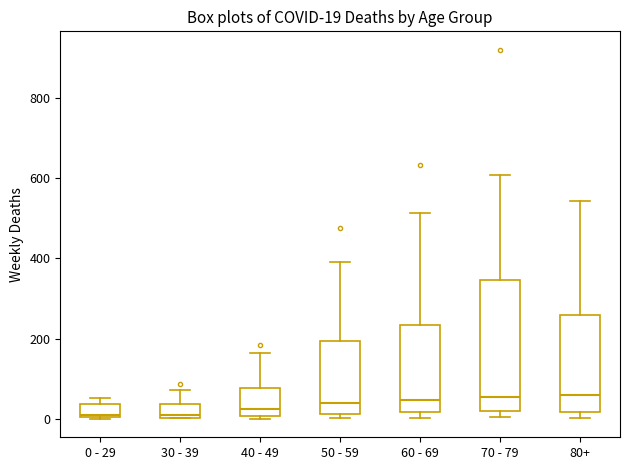

Which box is the tallest, from its lower edge to its upper edge?

70 - 79